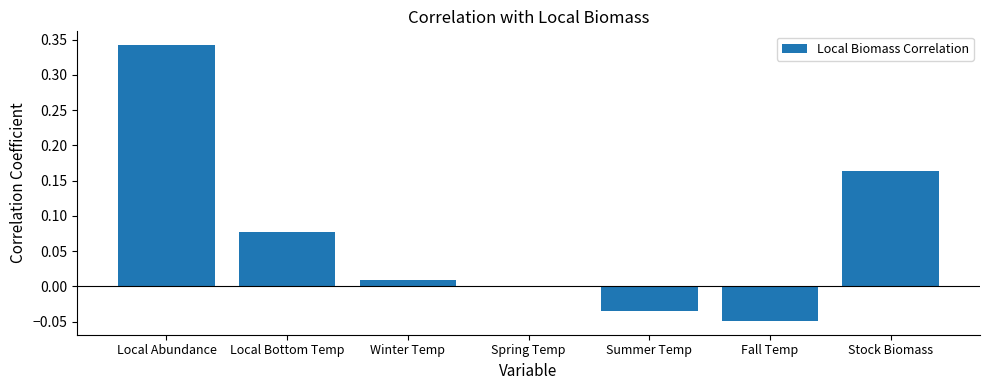

Is it true that the value at Local Bottom Temp is 0.0?

False